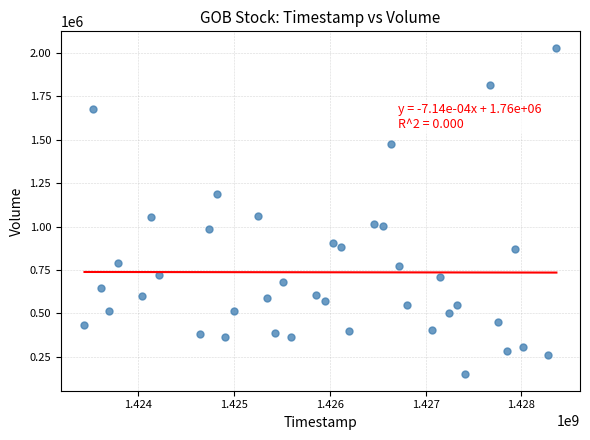

What is the range of X values (max minus min)?

4924800